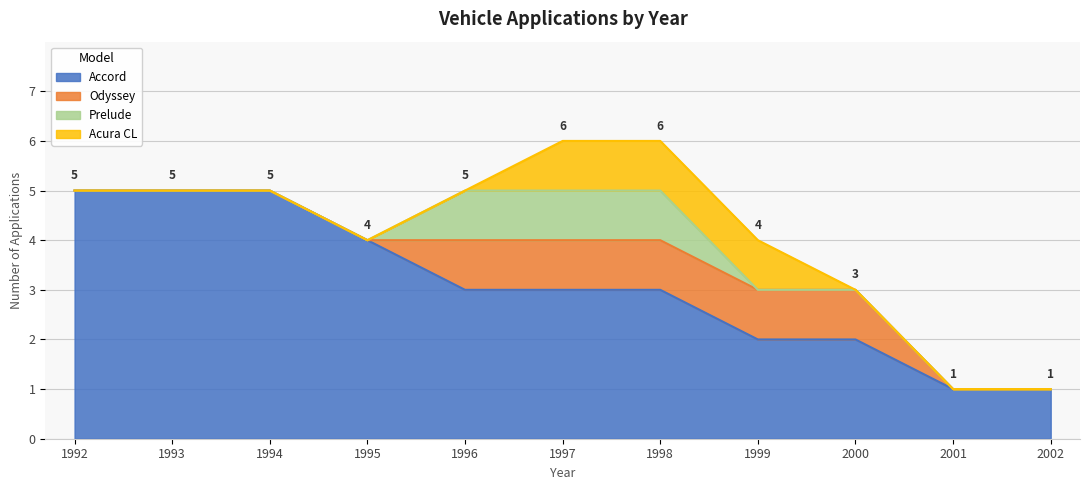

True or false: Odyssey and Accord intersect in this chart.

False